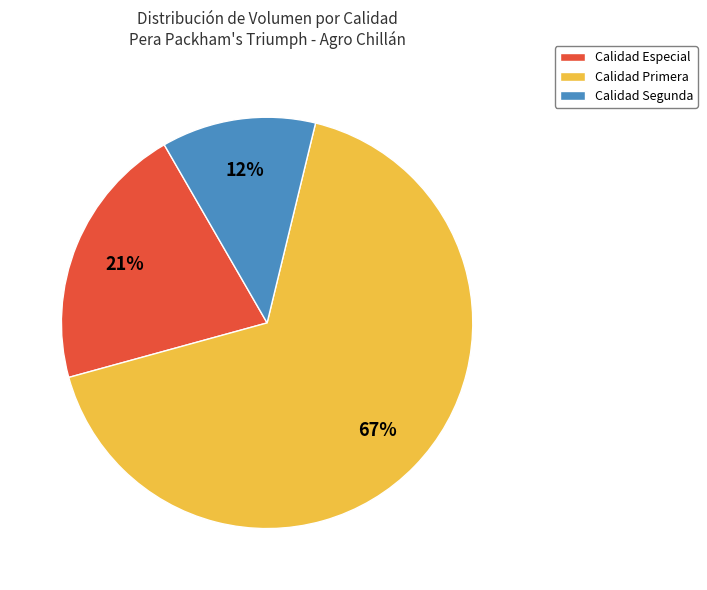

Between Calidad Segunda and Calidad Especial, which is larger?

Calidad Especial